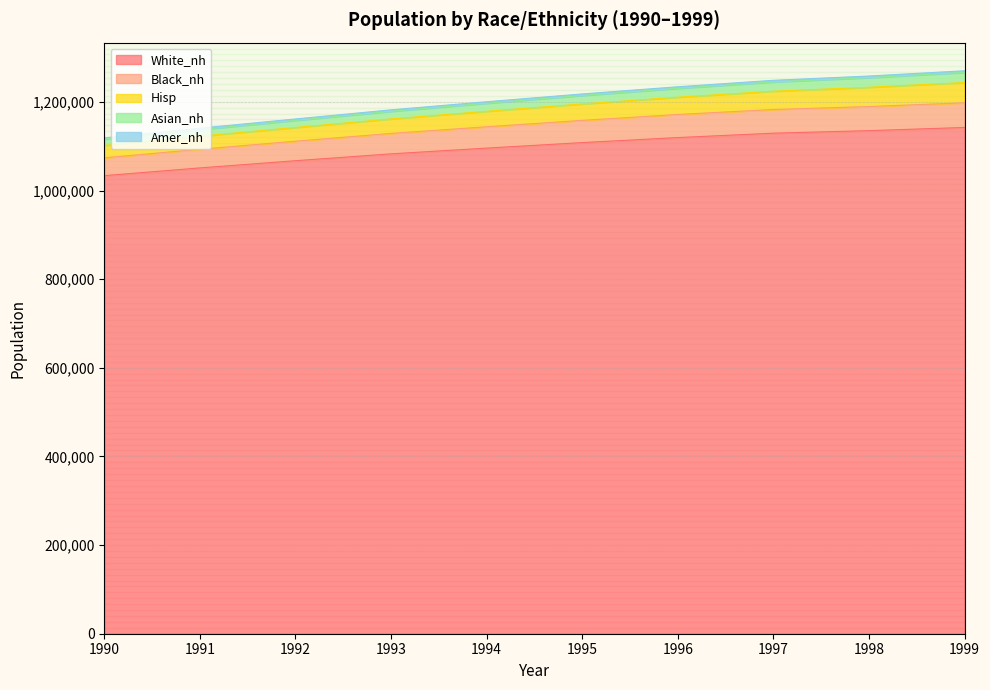

True or false: Black_nh has more than 1 interior local peaks.

False